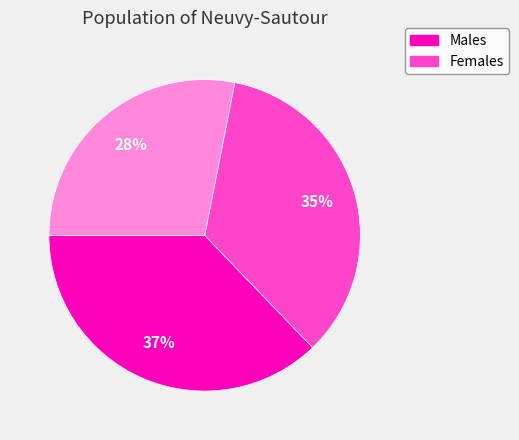

Is there any slice that represents more than half of the pie?

No